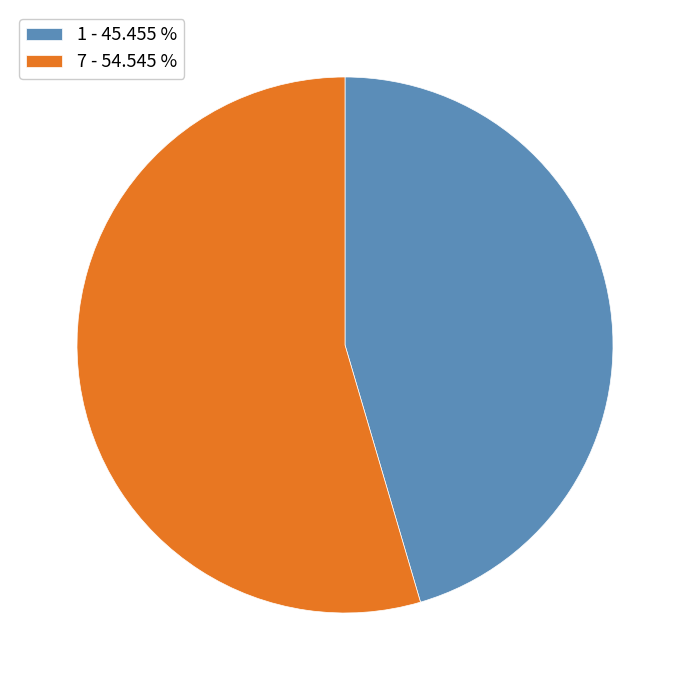

Combined, do 7 and 1 account for over 50%?

Yes